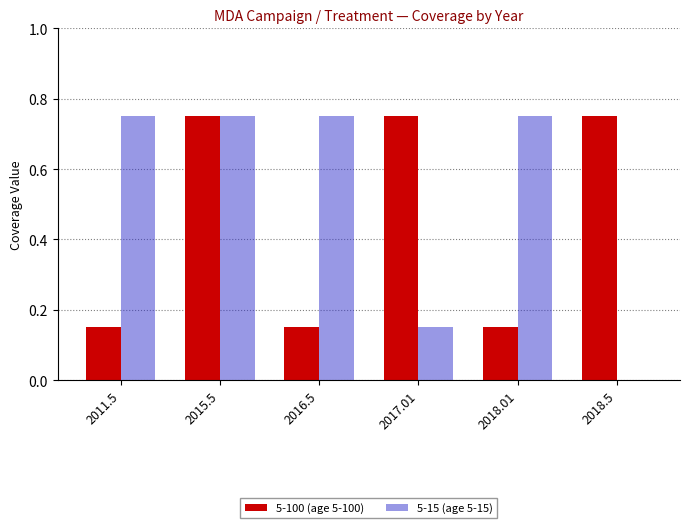

The value of 5-15 (age 5-15) at 2016.5 is 0.4. True or false?

False